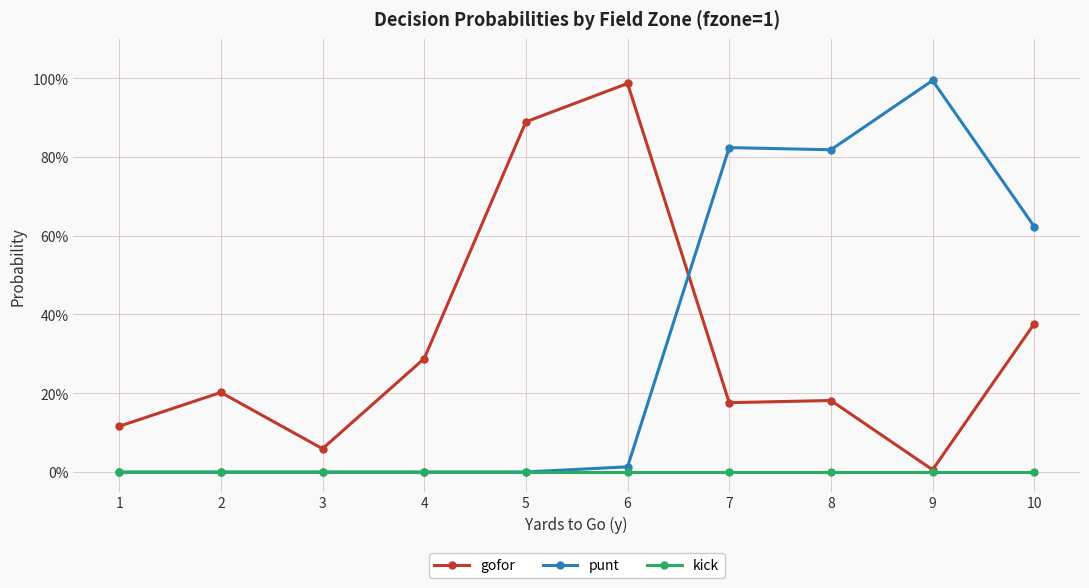

In punt, how many points are lower than both neighbors (excluding endpoints)?

1